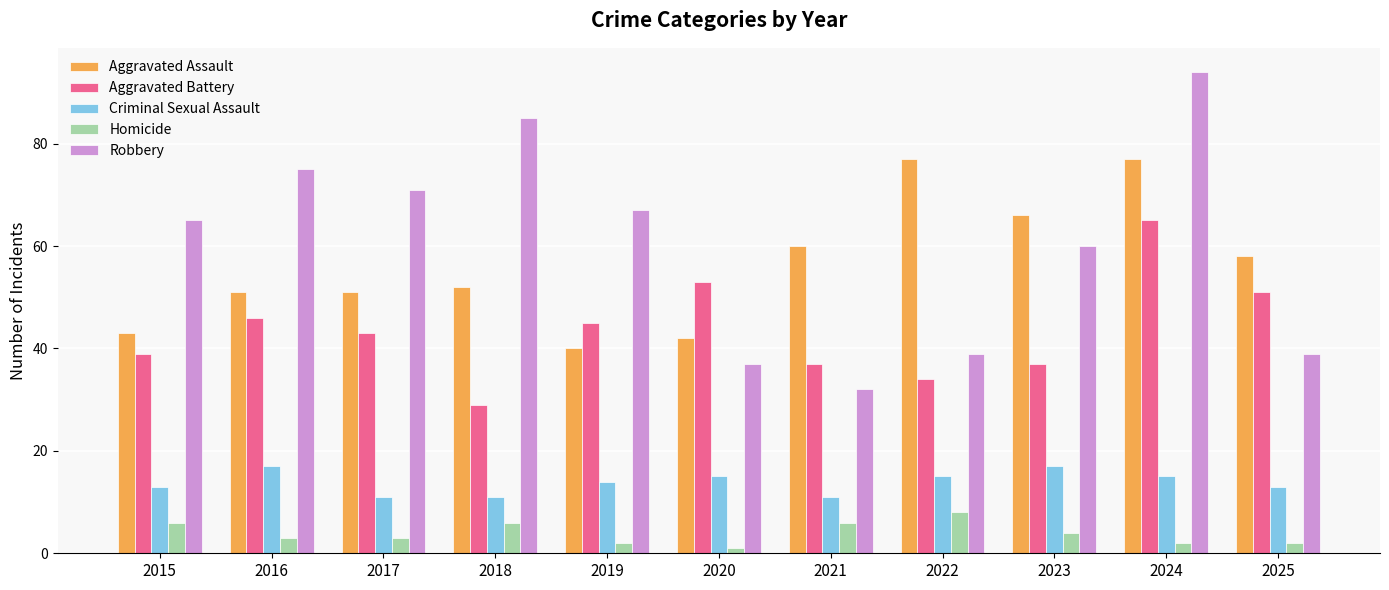

What is the difference between the maximum and minimum values in the Robbery series?

62